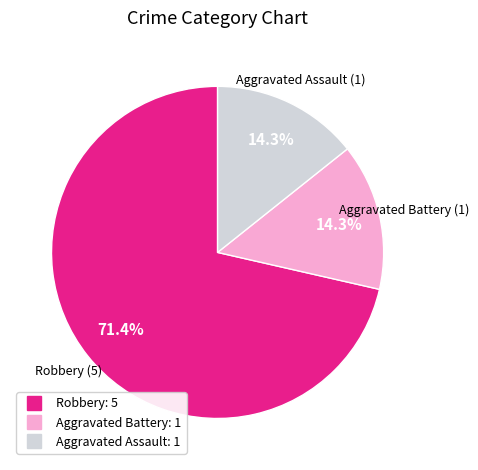

Count the number of slices in the pie.

3